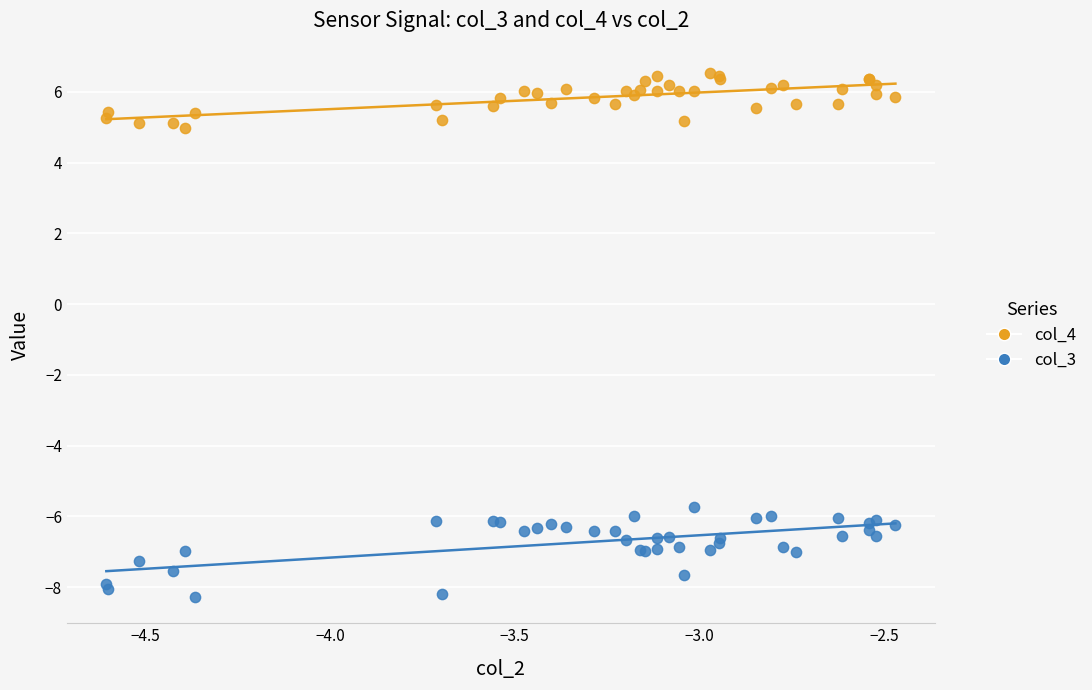

Which series has the widest spread of Y values?

col_3